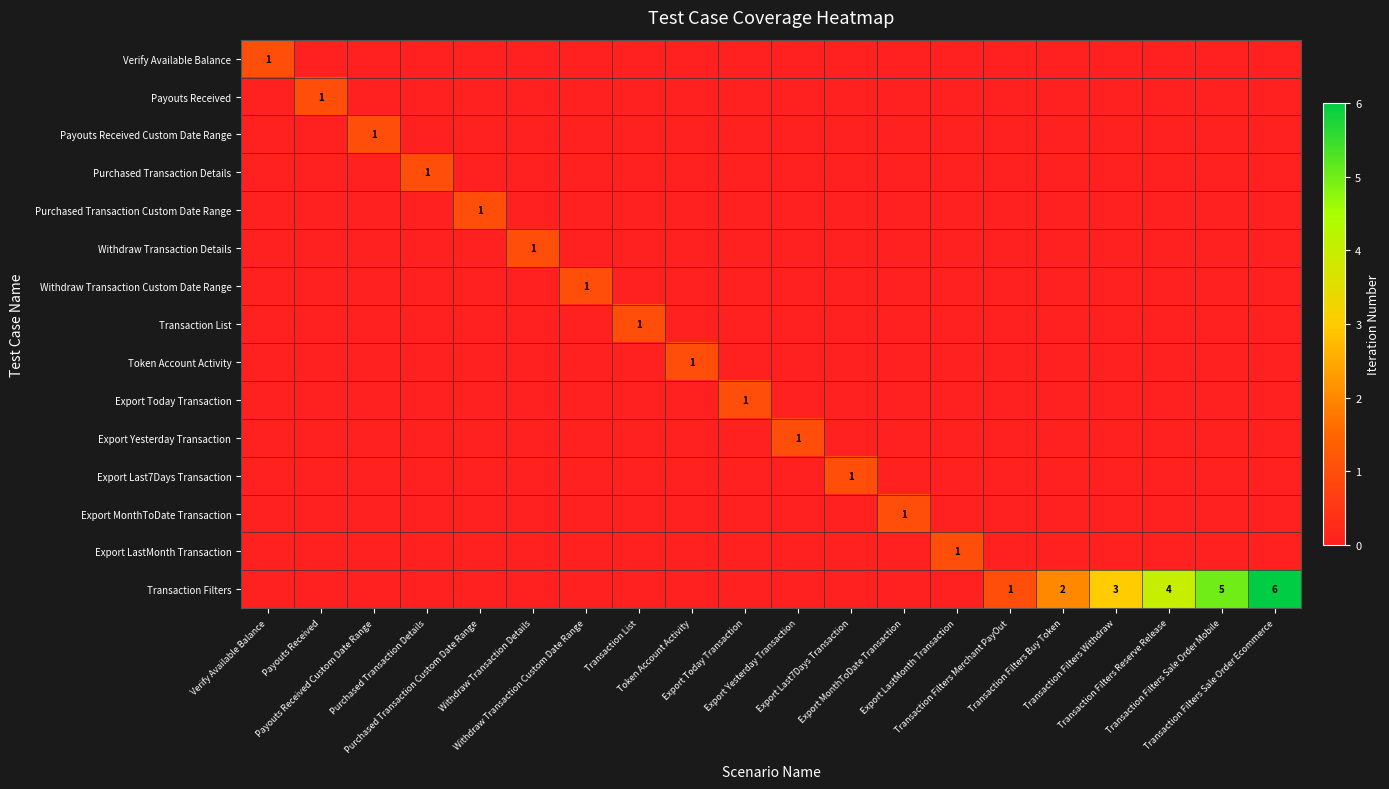

Is the value of Export Last7Days Transaction at Export Last7Days Transaction greater than the value of Export Today Transaction at Transaction List?

Yes